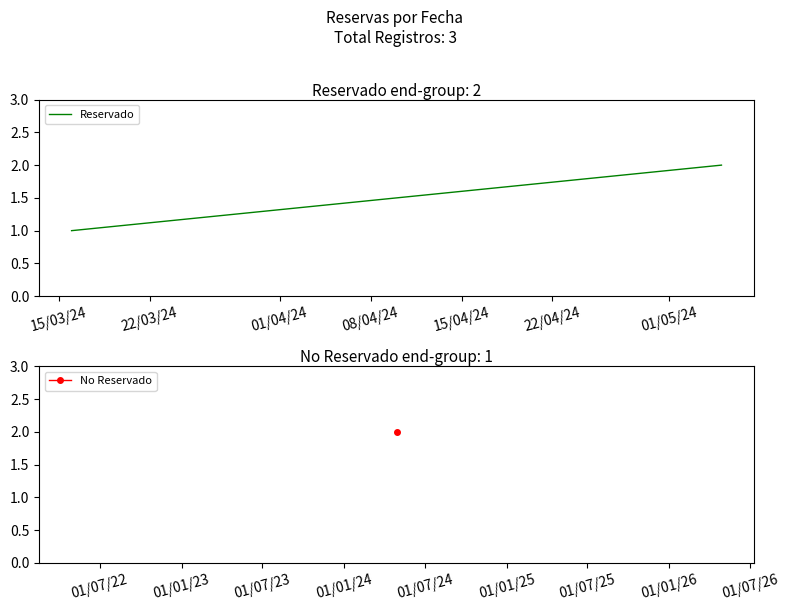

What is the value of the 2nd point from the left?

2